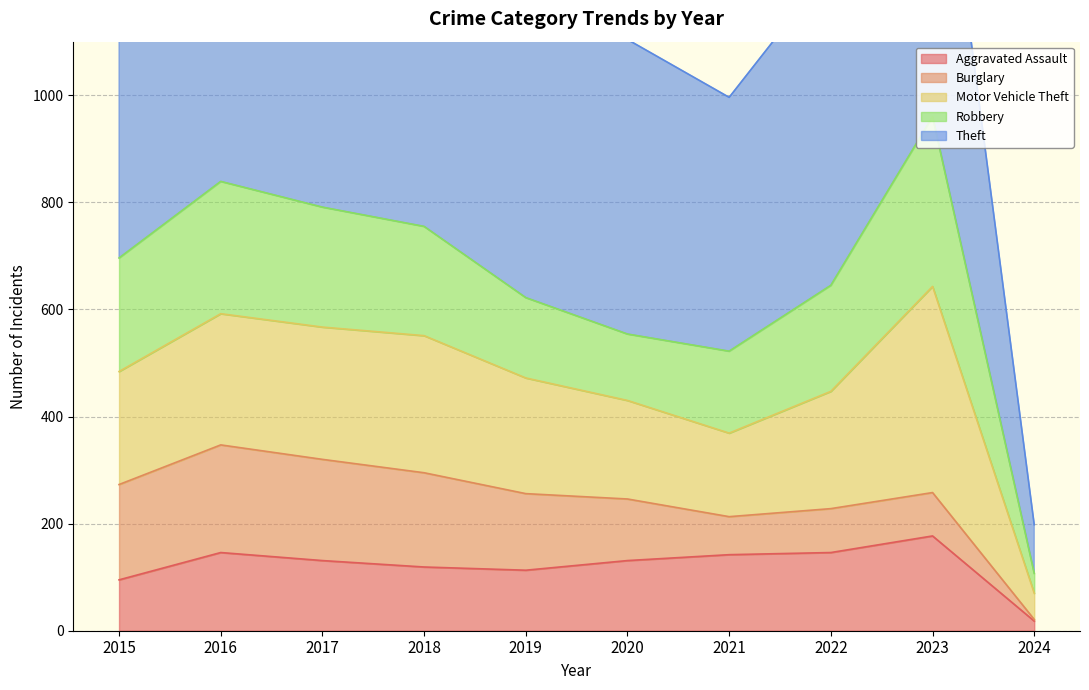

At how many categories does at least one series exceed 443?

9